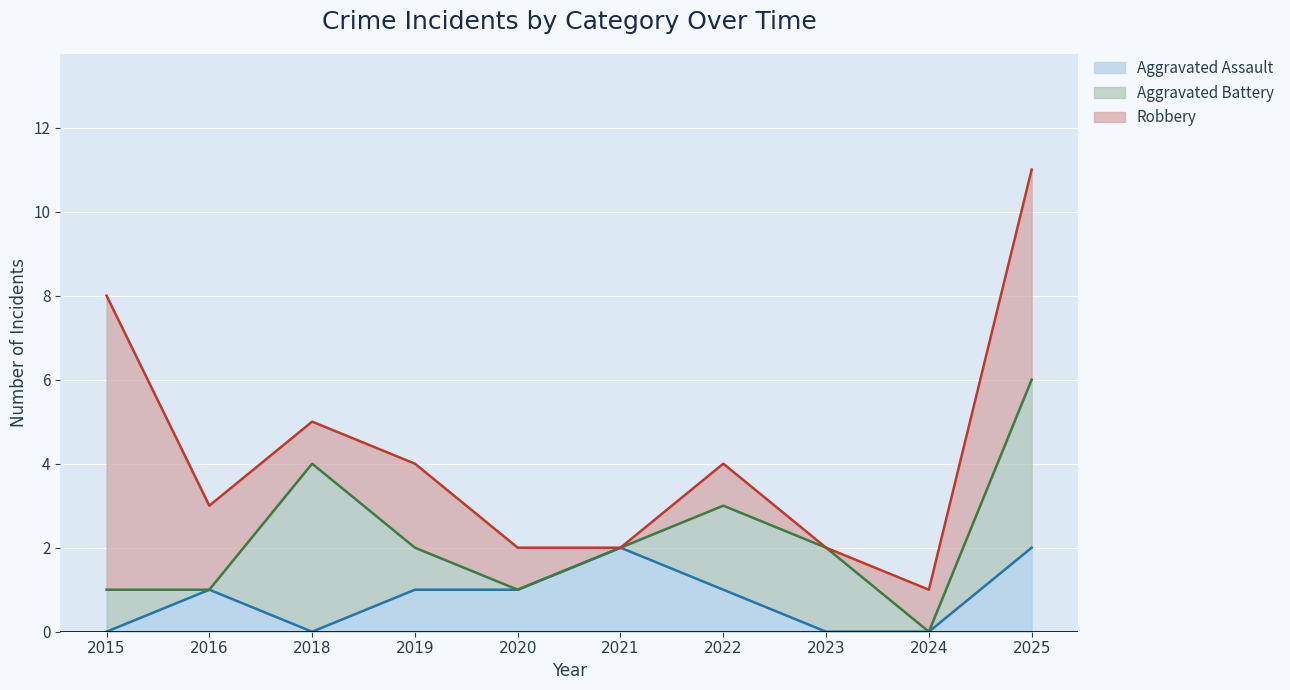

What is the maximum value shown in the chart?

7